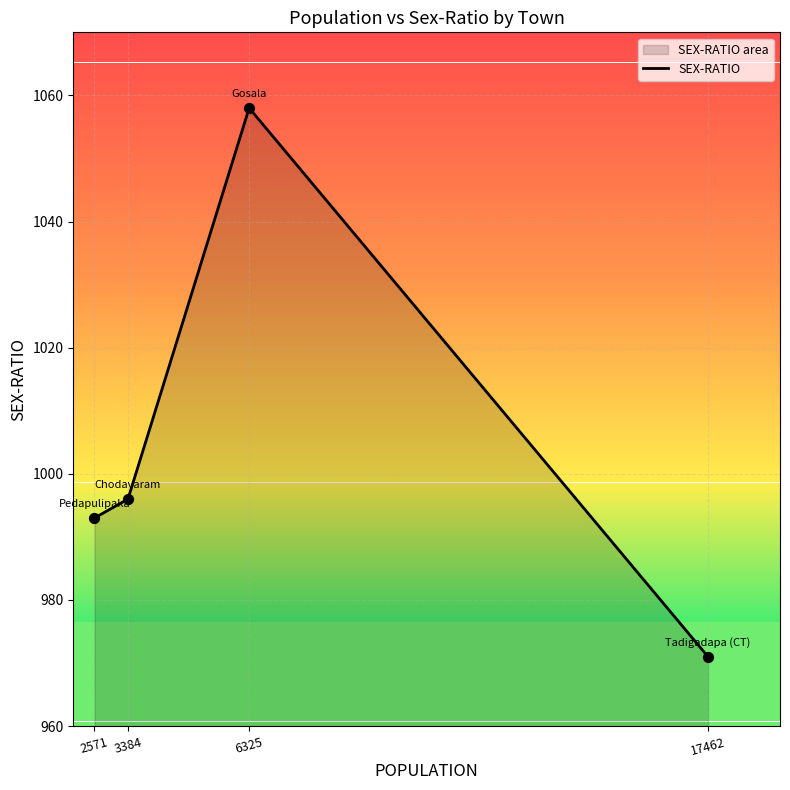

What is the change in value from 3384 to 6325?

+62